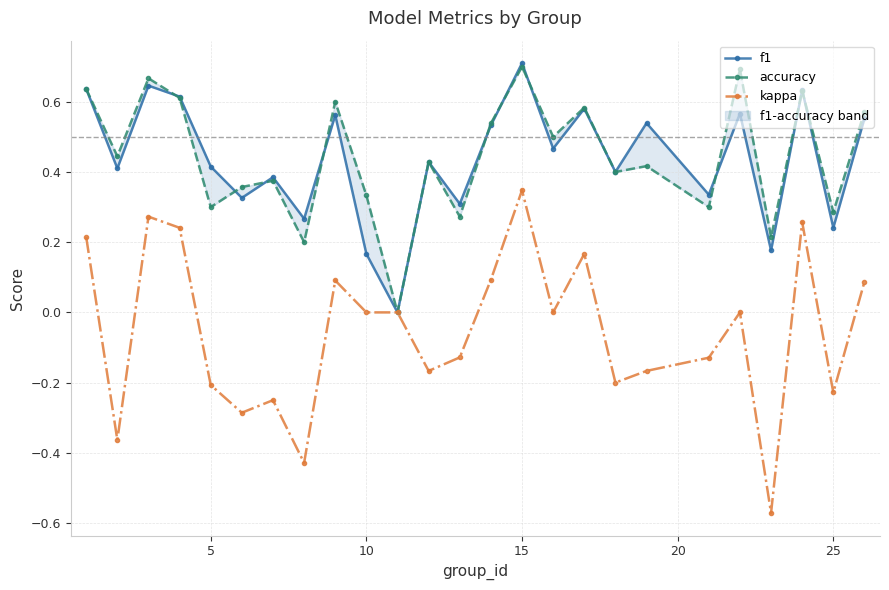

True or false: kappa has more than 2 points higher than both neighbors.

True